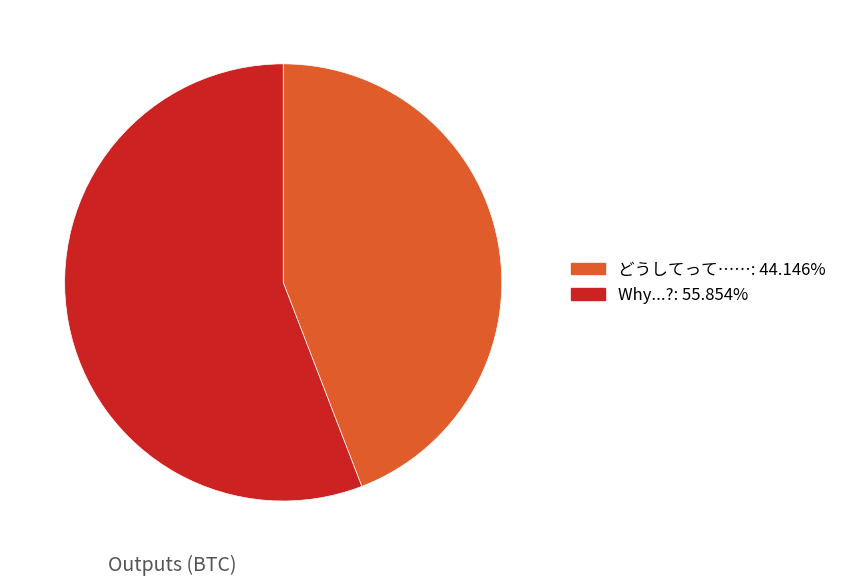

Is there any slice that represents more than half of the pie?

Yes